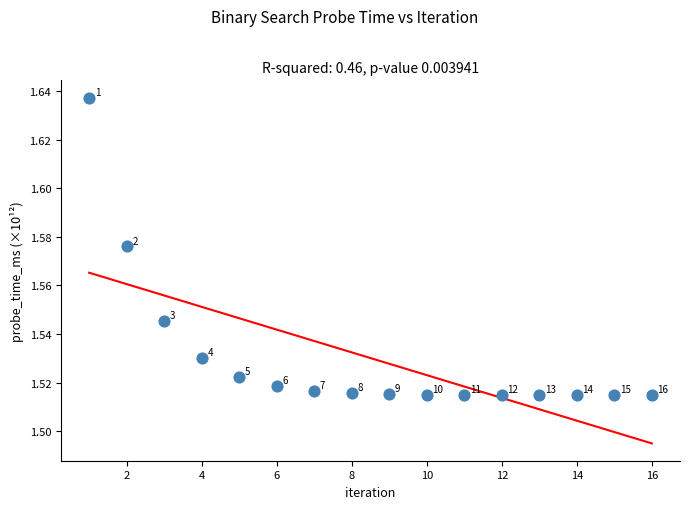

What is the range of X values (max minus min)?

15.0